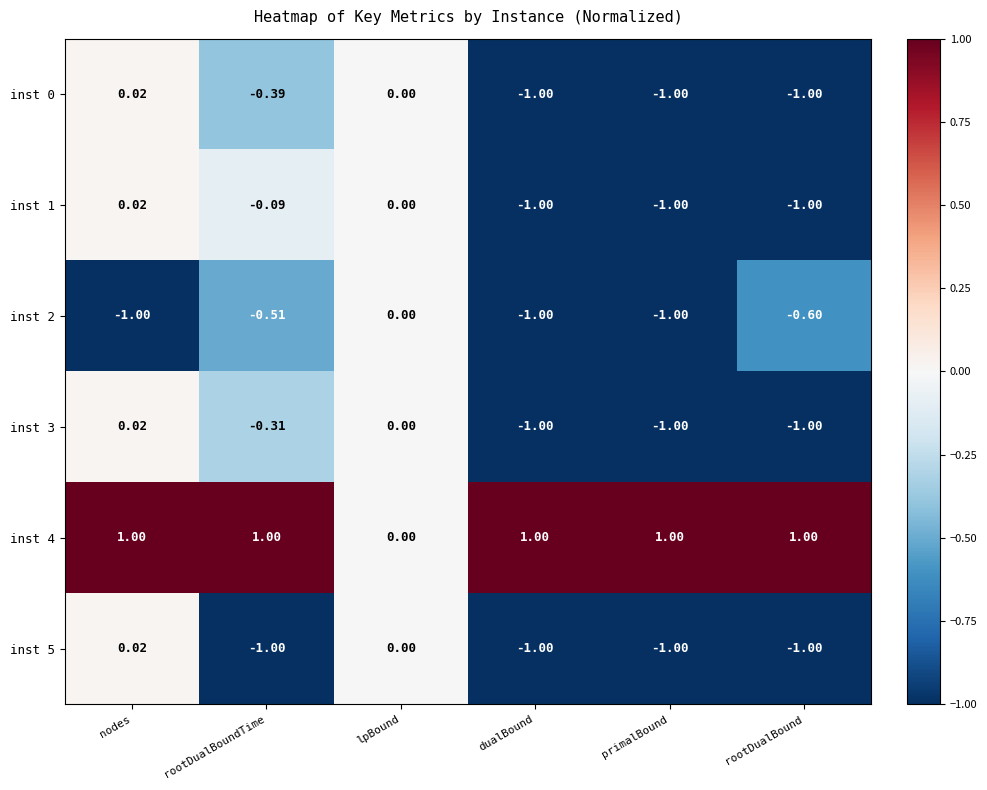

Where is inst 1 nearest to the value 0?

lpBound